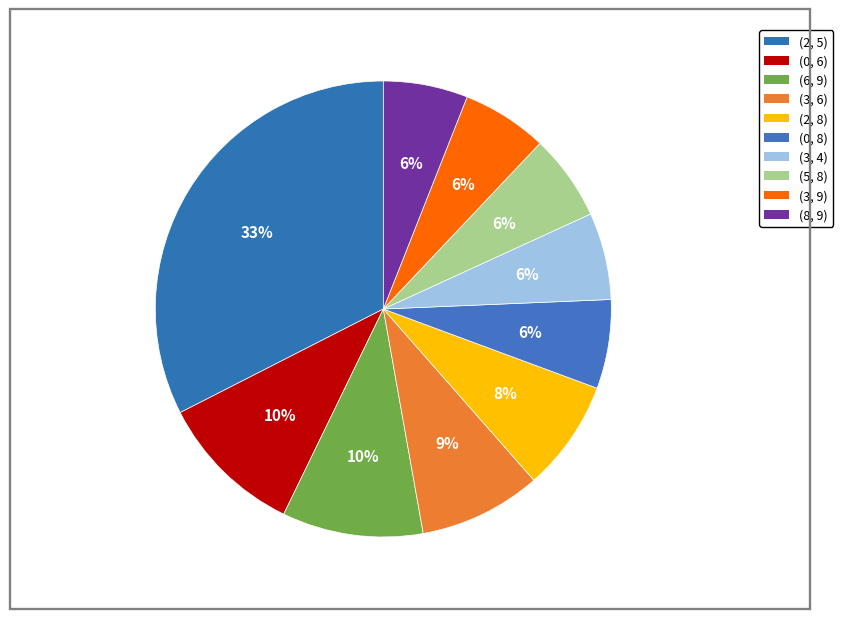

Is the sum of (5, 8) and (0, 8) greater than half?

No